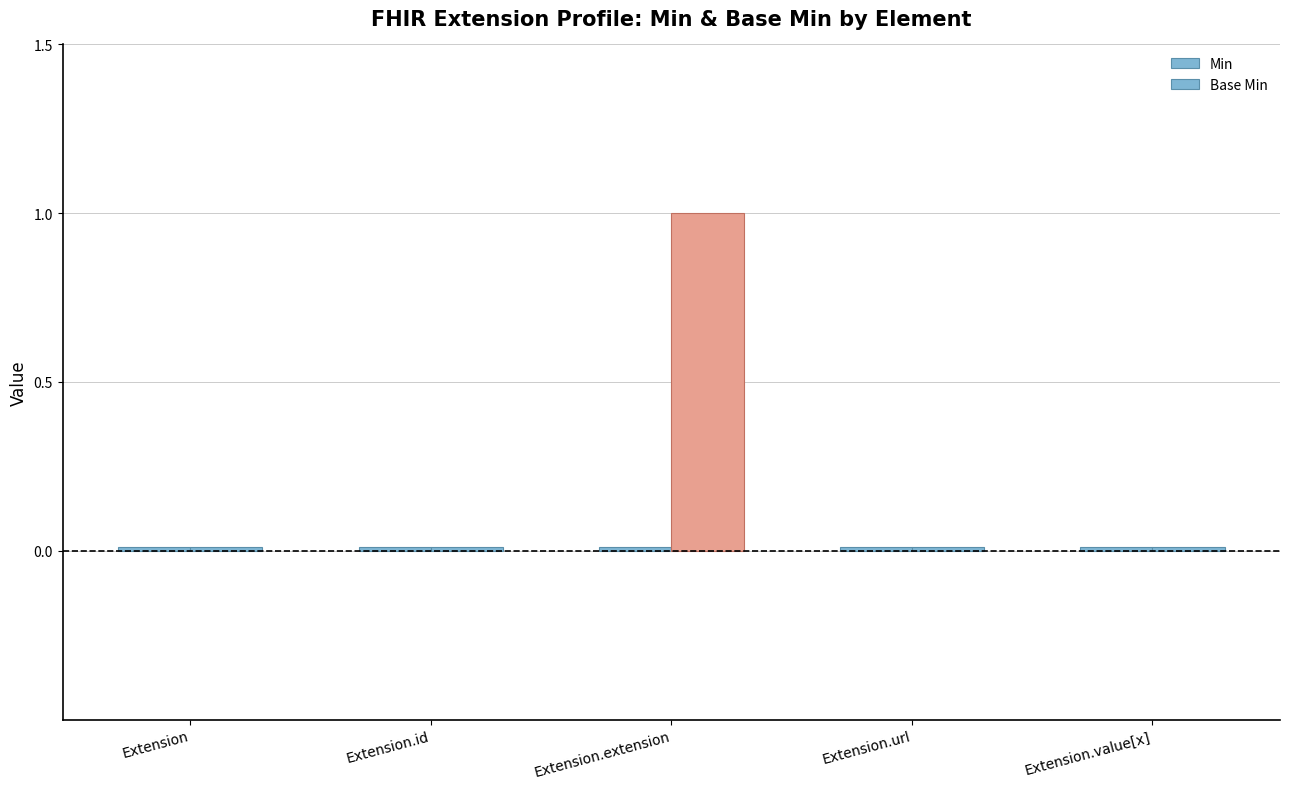

How many bars are there in total?

10